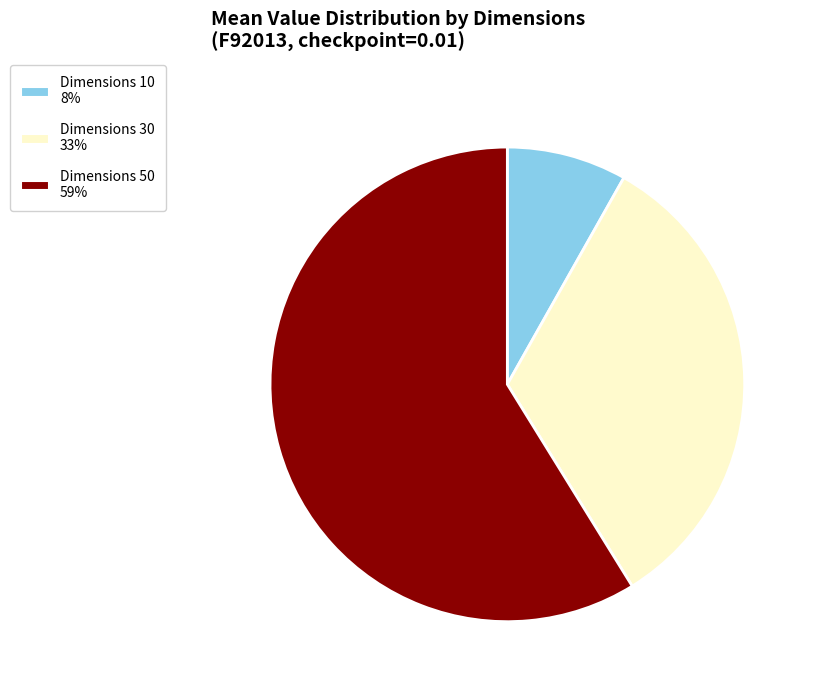

Is there any slice that represents more than half of the pie?

Yes